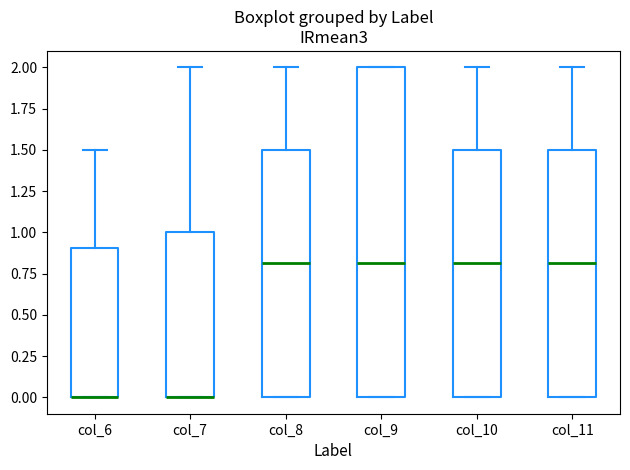

Reading left to right, read every box against the y-axis: the position of its median line, the range the box covers, and the ends of its whiskers. The values are not printed on the chart, so give them approximately, as read against the axis.

col_6: median 0.0 (drawn on the box's lower edge), box 0.0 to 0.9, whiskers 0.0 to 1.5
col_7: median 0.0 (drawn on the box's lower edge), box 0.0 to 1.0, whiskers 0.0 to 2.0
col_8: median 0.8, box 0.0 to 1.5, whiskers 0.0 to 2.0
col_9: median 0.8, box 0.0 to 2.0, whiskers 0.0 to 2.0
col_10: median 0.8, box 0.0 to 1.5, whiskers 0.0 to 2.0
col_11: median 0.8, box 0.0 to 1.5, whiskers 0.0 to 2.0